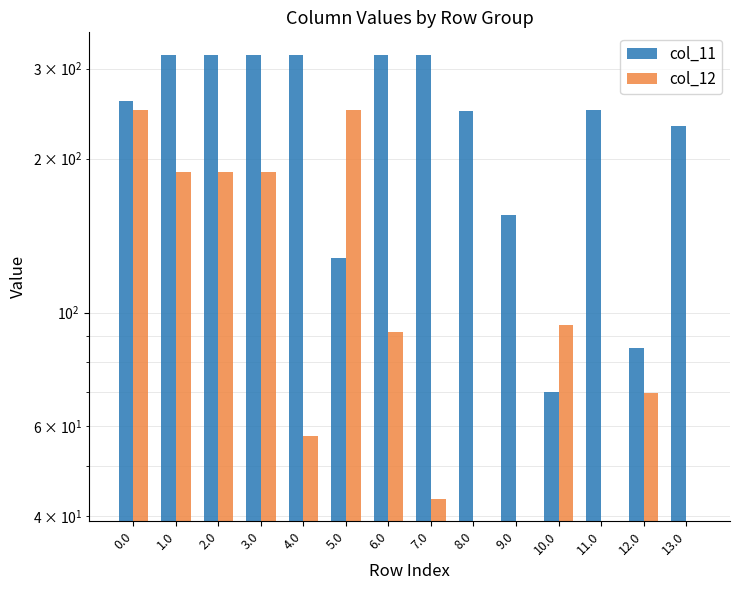

List the series in order of their overall mean, highest first.

col_11, col_12